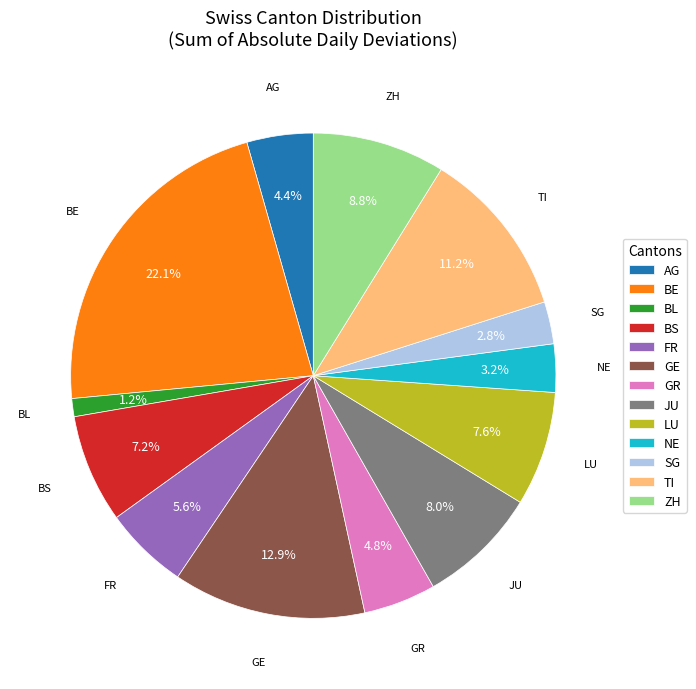

Which category has the biggest portion of the pie?

BE